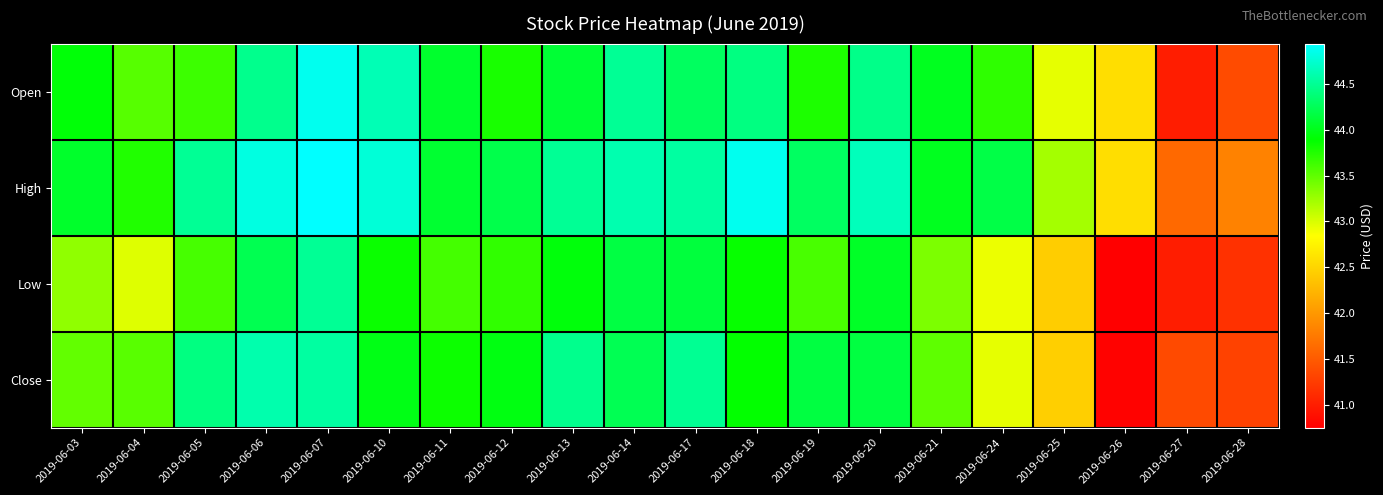

At how many categories does at least one series exceed 41?

20